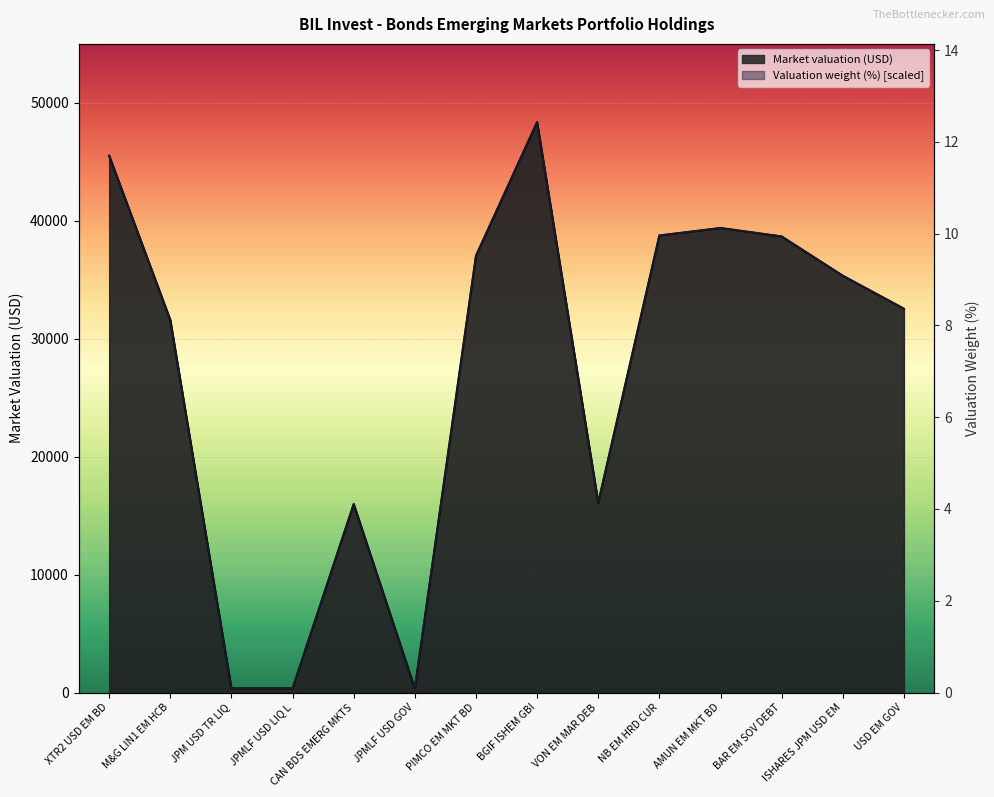

Is it true that Valuation weight (%) equals 350.2 at JPM USD TR LIQ?

True